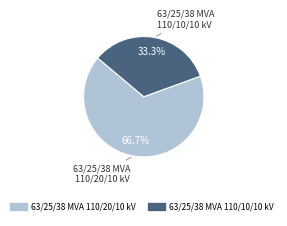

The 63/25/38 MVA 110/20/10 kV slice represents 76% of the pie. True or false?

False